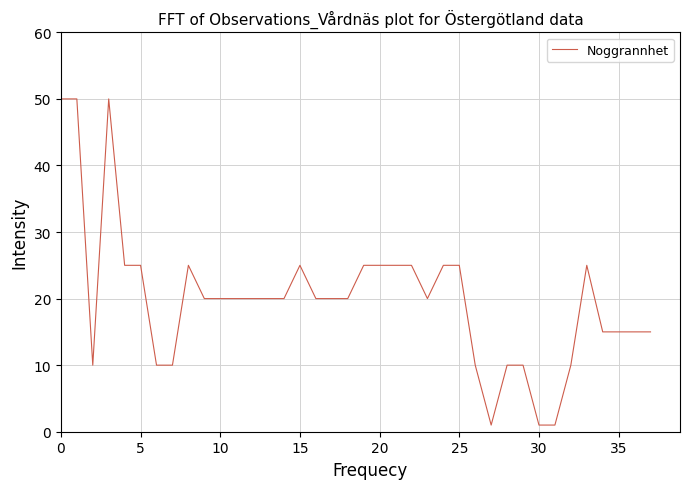

What is the greatest value displayed?

50